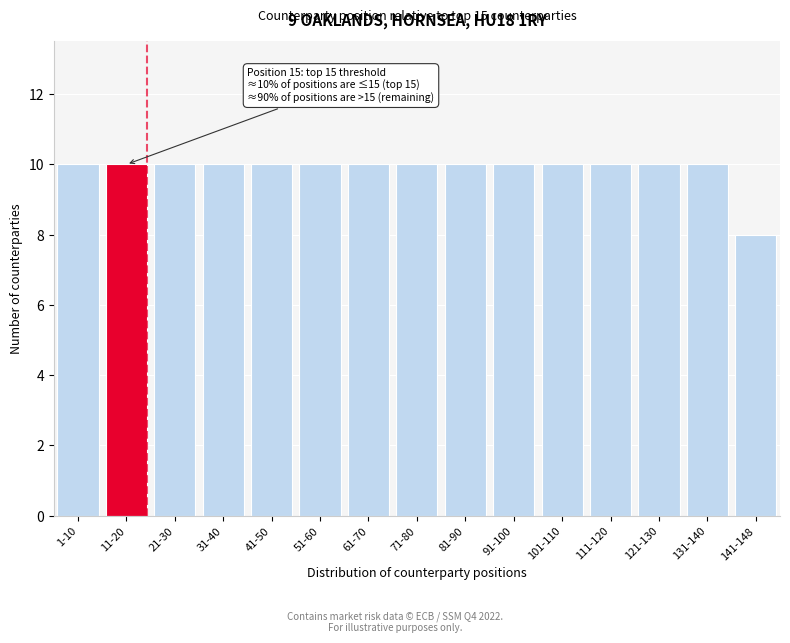

Reading right to left, list all the values displayed in this chart.

141-148=8	131-140=10	121-130=10	111-120=10	101-110=10	91-100=10	81-90=10	71-80=10	61-70=10	51-60=10	41-50=10	31-40=10	21-30=10	11-20=10	1-10=10